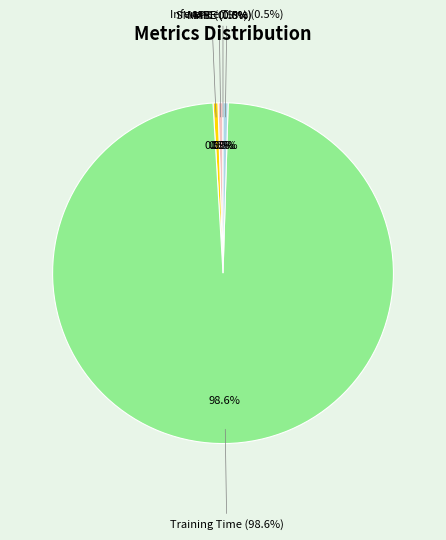

Is there any slice that represents more than half of the pie?

Yes